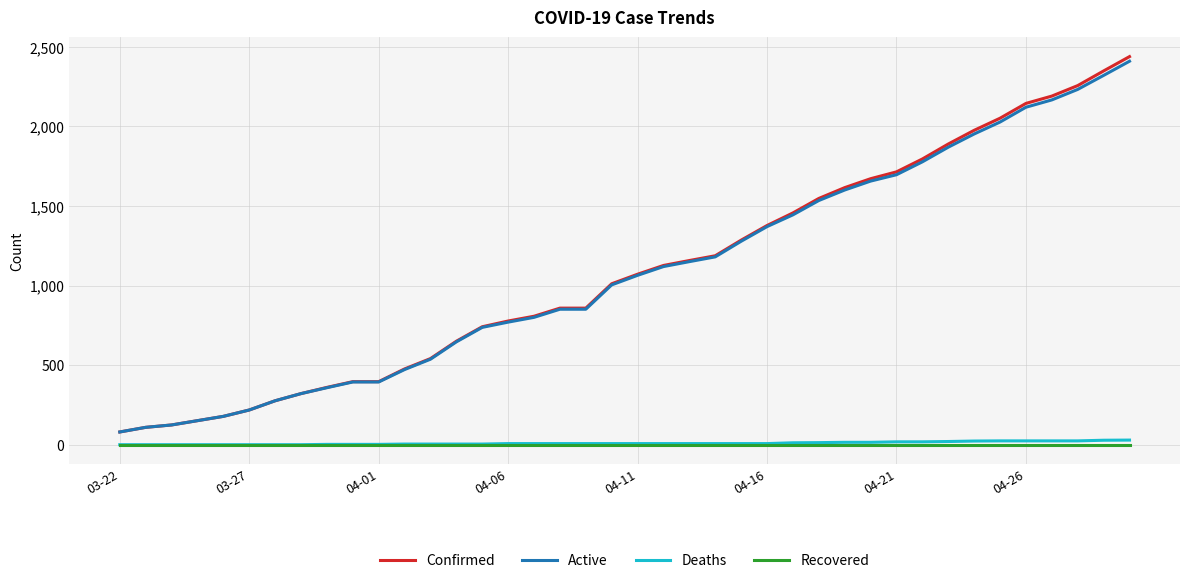

How many lines are shown in the chart?

4